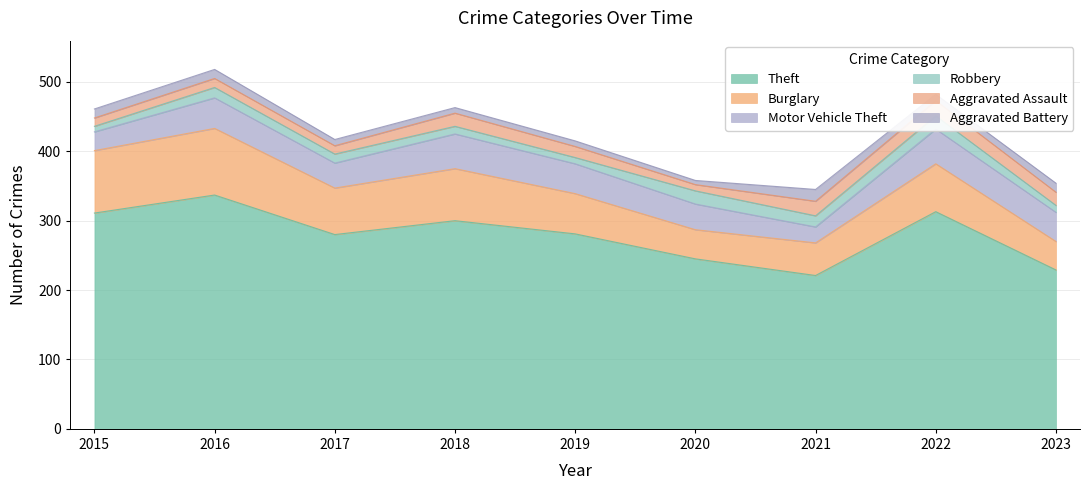

Where is Aggravated Battery nearest to the value 11?

2015